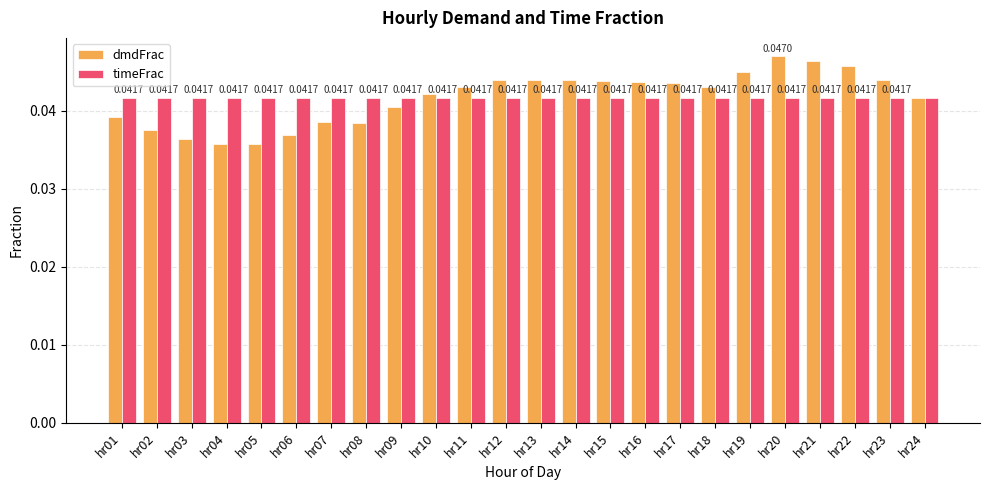

Rank the series at hr14 from lowest to highest value.

timeFrac, dmdFrac